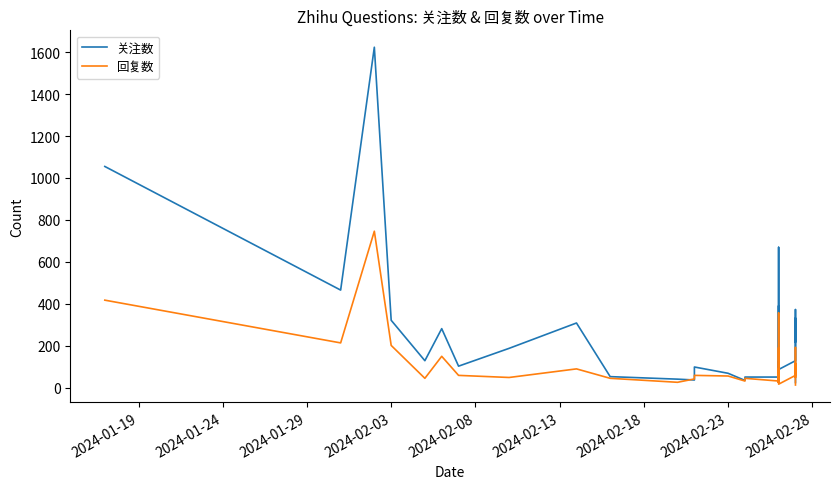

How many distinct data groups are displayed?

2